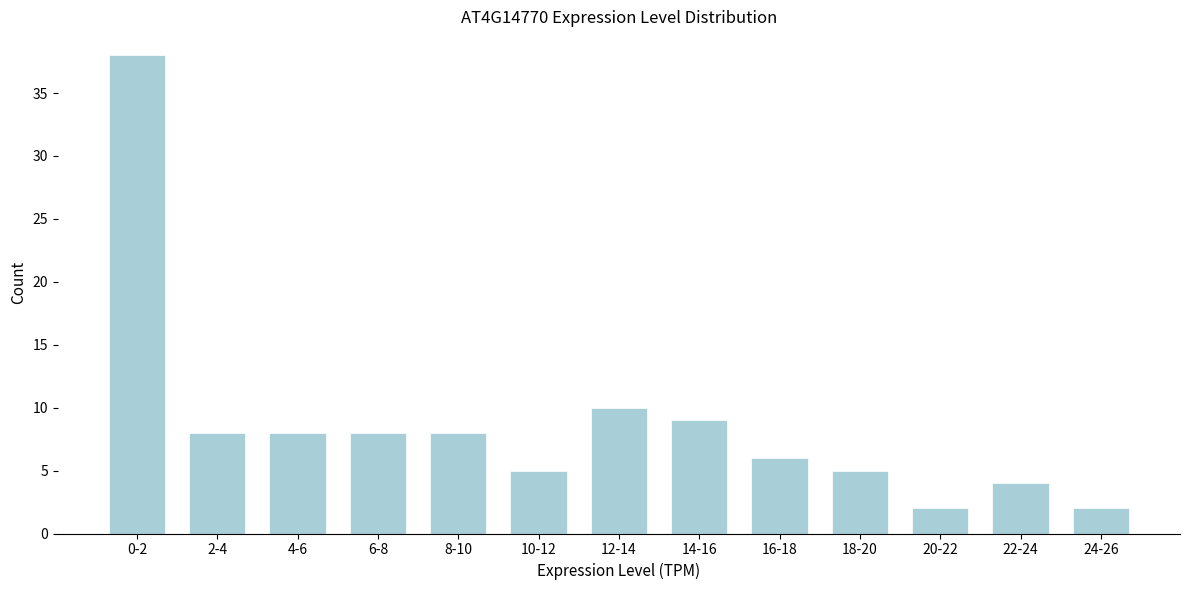

Reading left to right, what are all the values shown in this chart?

0-2=38	2-4=8	4-6=8	6-8=8	8-10=8	10-12=5	12-14=10	14-16=9	16-18=6	18-20=5	20-22=2	22-24=4	24-26=2